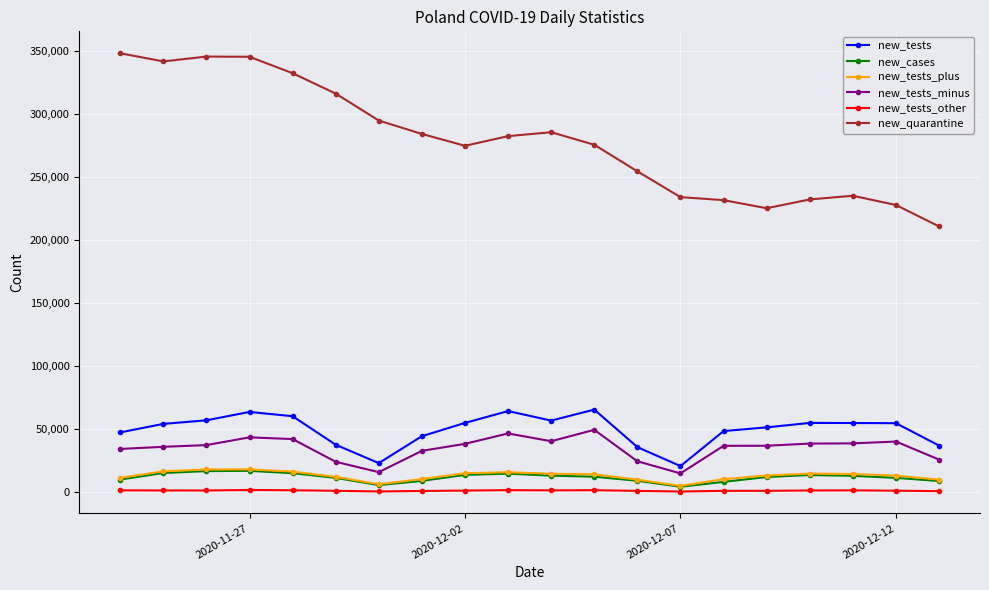

What is the average value of the new_quarantine series?

278893